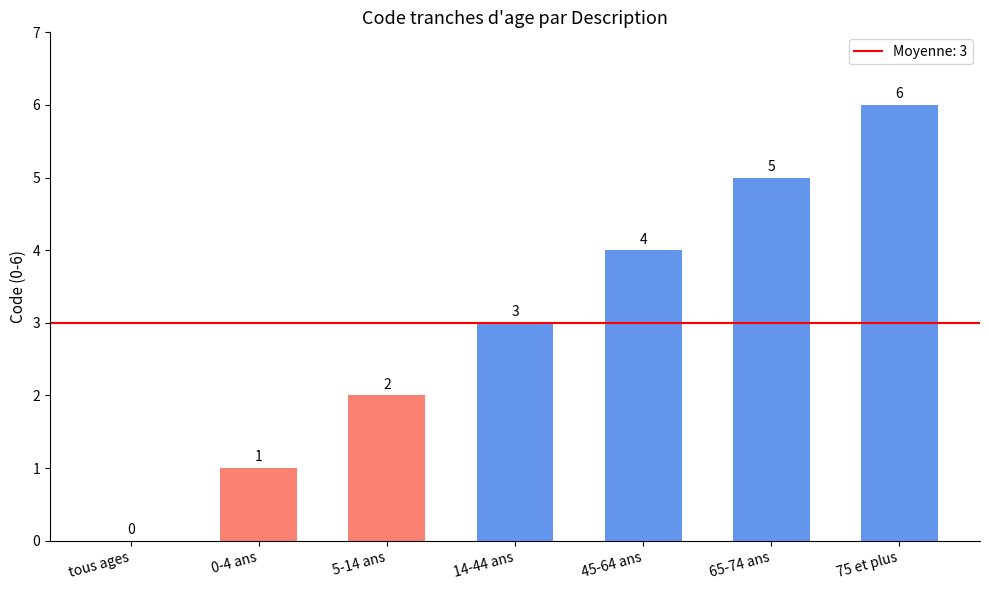

What is the change in value from 5-14 ans to 45-64 ans?

+2